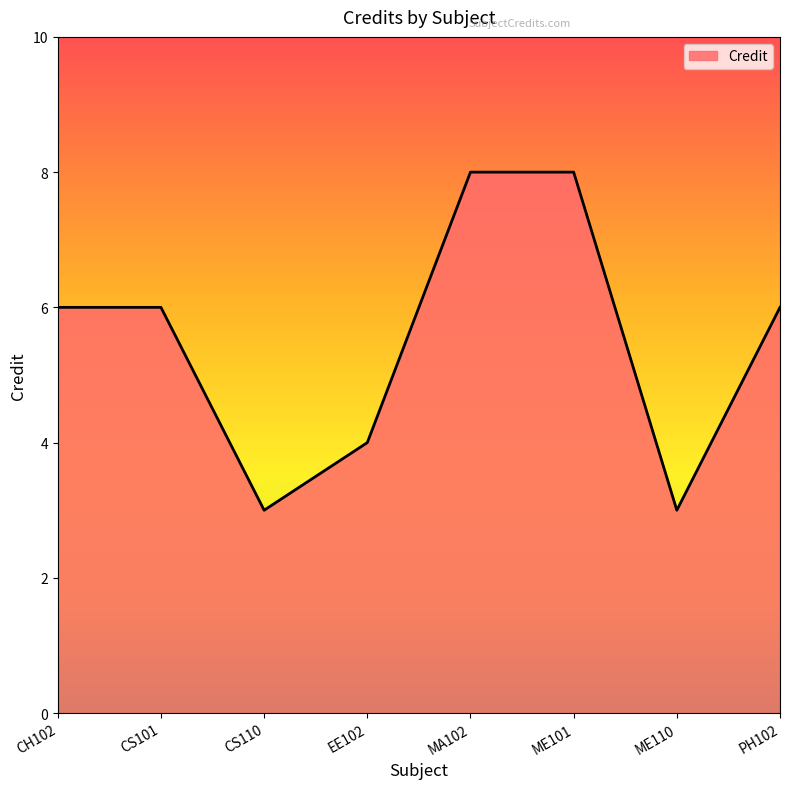

Reading left to right, list all the values displayed in this chart.

CH102=6	CS101=6	CS110=3	EE102=4	MA102=8	ME101=8	ME110=3	PH102=6